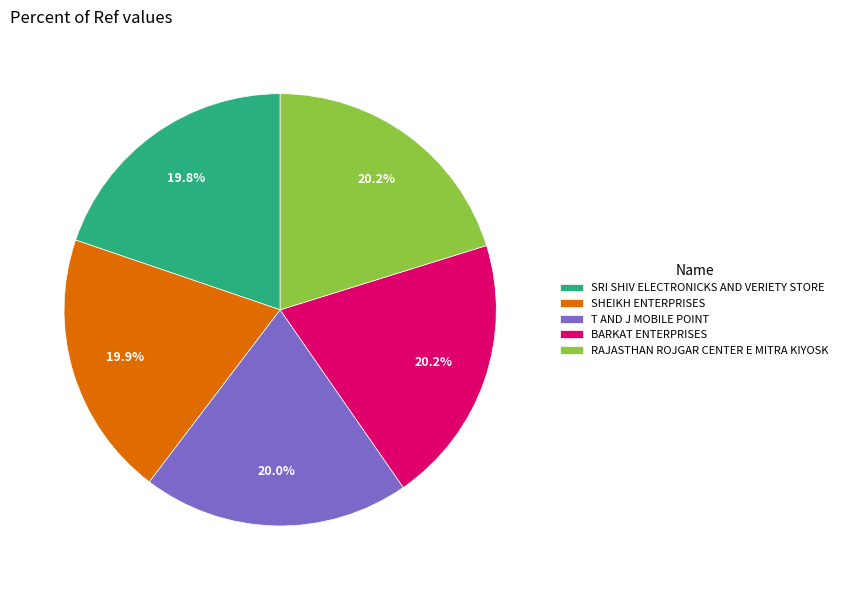

What percentage do T AND J MOBILE POINT and RAJASTHAN ROJGAR CENTER E MITRA KIYOSK together represent?

40.2%